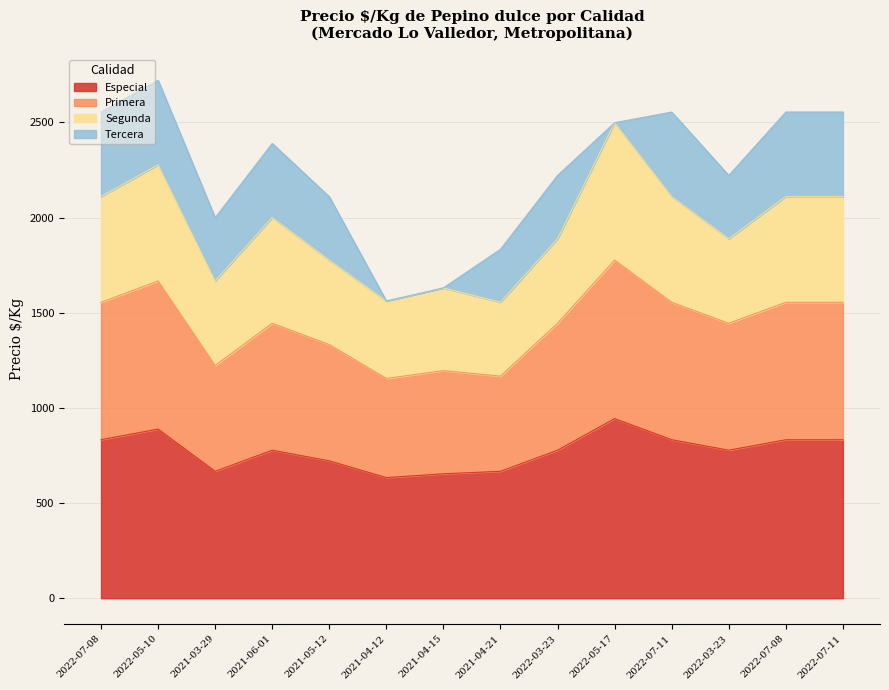

How many interior local valleys does the Especial series have?

3